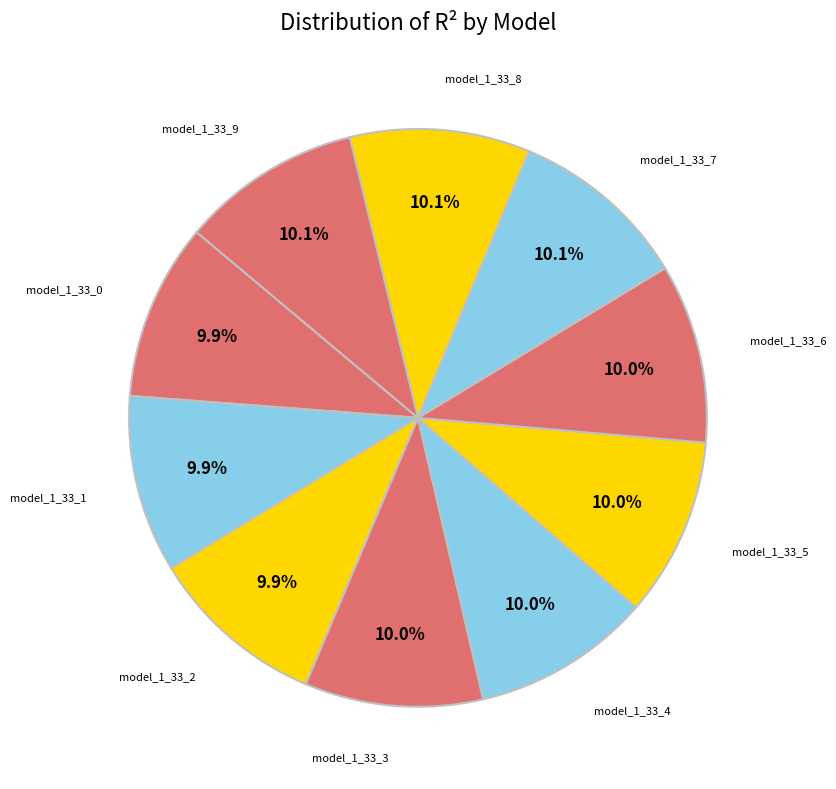

Rank the categories by value from highest to lowest.

model_1_33_9, model_1_33_8, model_1_33_7, model_1_33_6, model_1_33_5, model_1_33_4, model_1_33_3, model_1_33_2, model_1_33_1, model_1_33_0